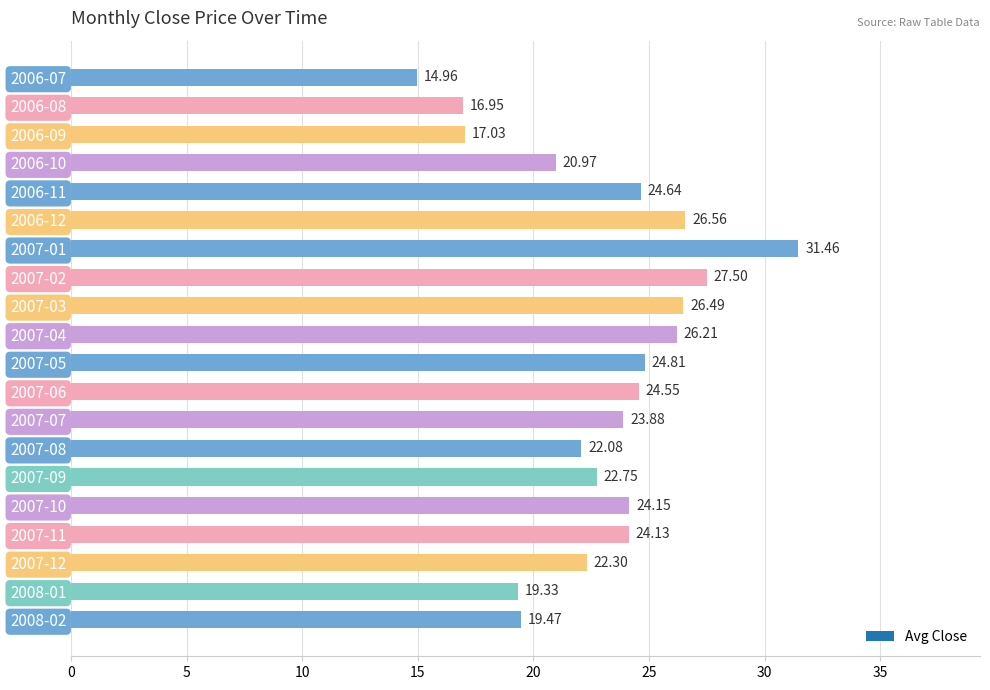

List the labels in order of value, smallest first.

2006-07, 2006-08, 2006-09, 2008-01, 2008-02, 2006-10, 2007-08, 2007-12, 2007-09, 2007-07, 2007-11, 2007-10, 2007-06, 2006-11, 2007-05, 2007-04, 2007-03, 2006-12, 2007-02, 2007-01